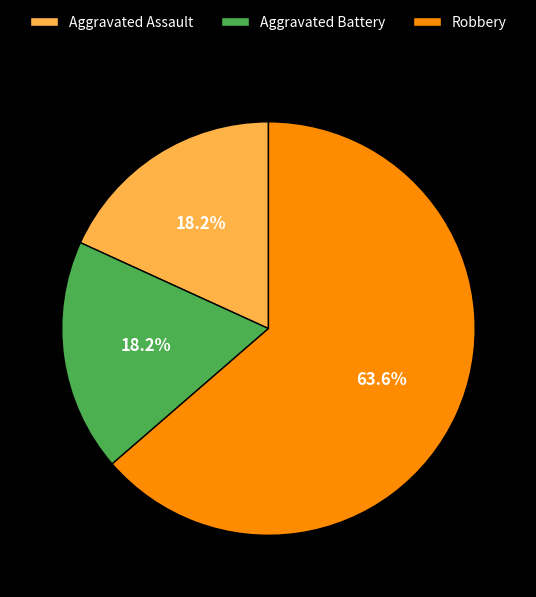

Which slice represents more than half of the pie?

Robbery